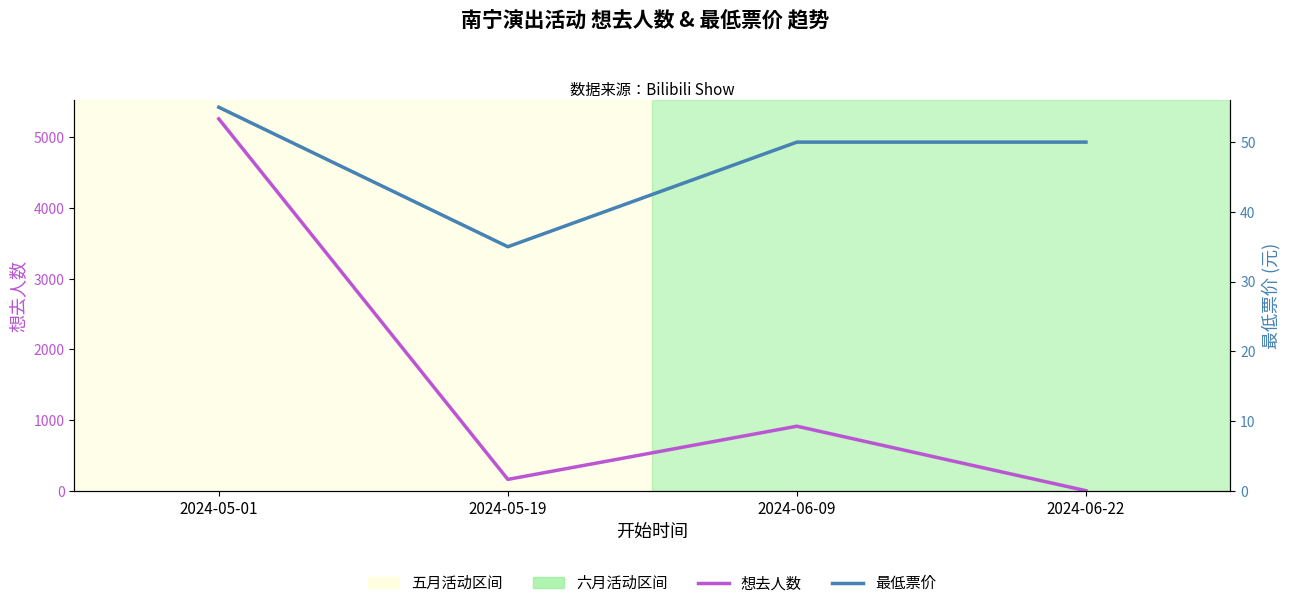

How many values in the 最低票价 series are below 50?

1